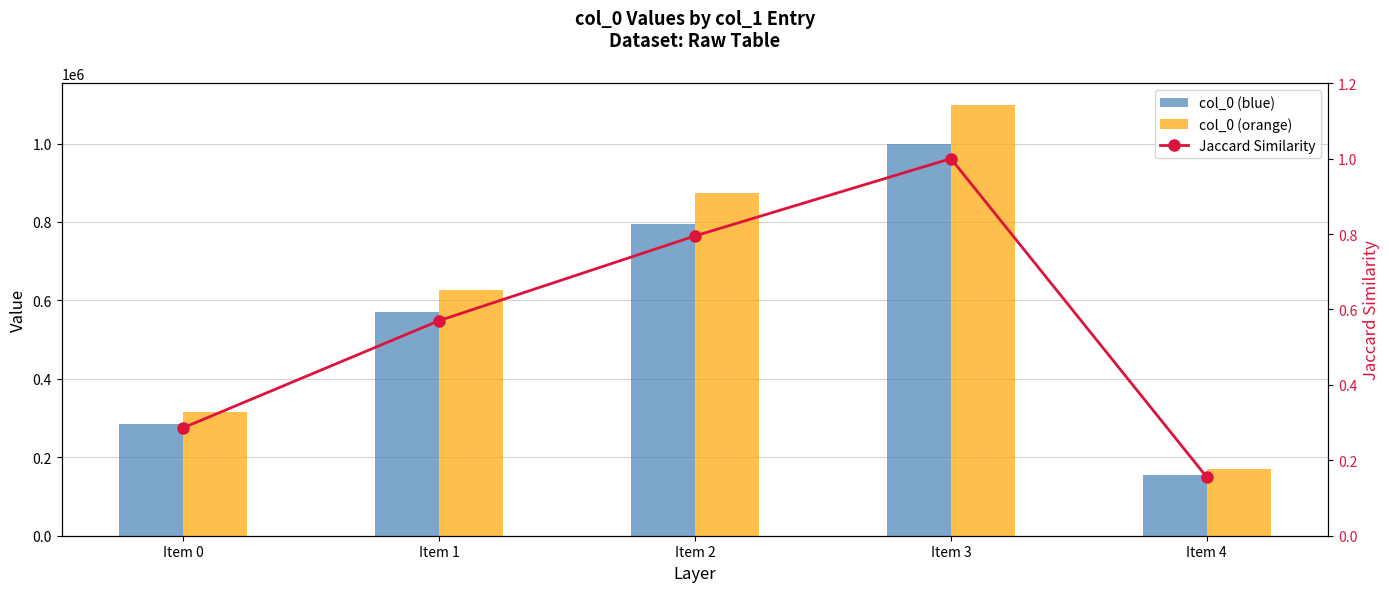

What is the difference between the maximum and minimum values in the col_0 (orange) series?

928287.8